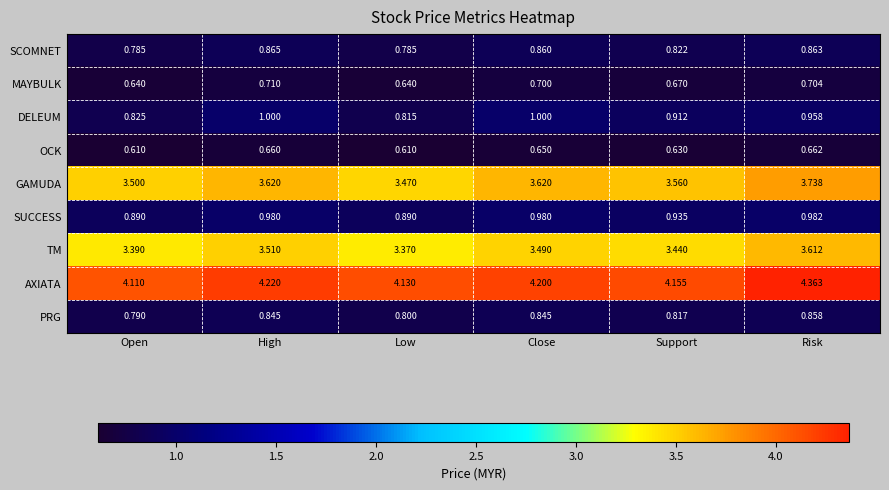

Rank the series by their maximum value, from highest to lowest.

AXIATA, GAMUDA, TM, DELEUM, SUCCESS, SCOMNET, PRG, MAYBULK, OCK